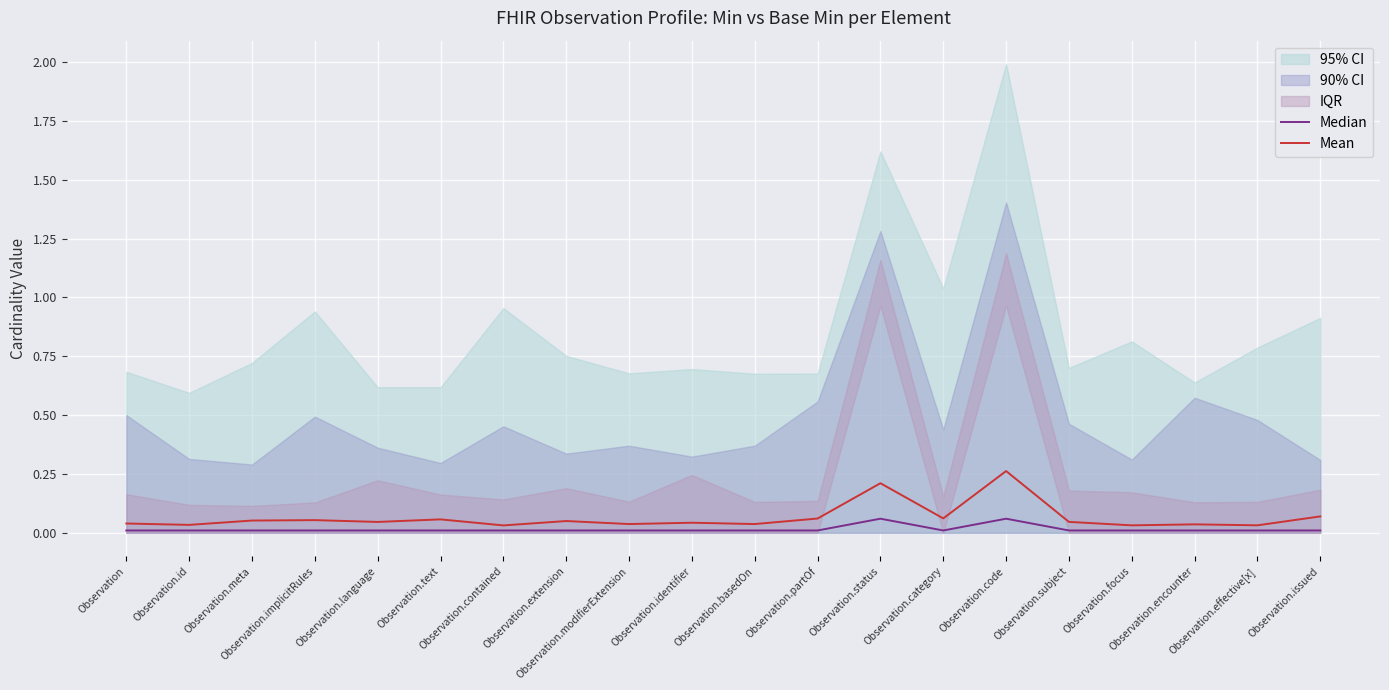

At which category does Median reach its first local valley?

Observation.category